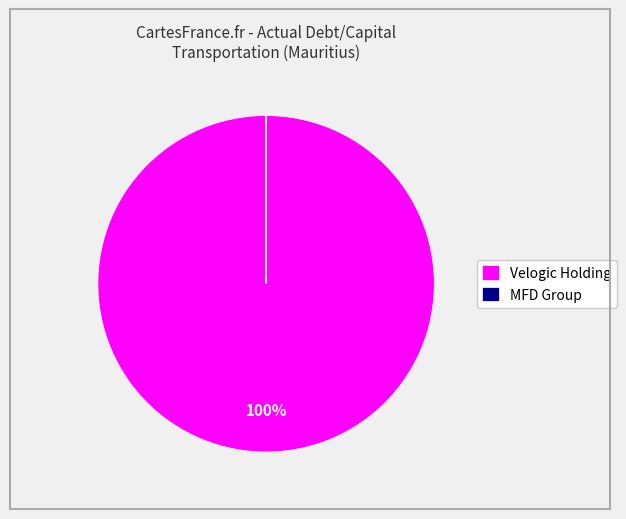

Which slice is the largest?

Velogic Holding